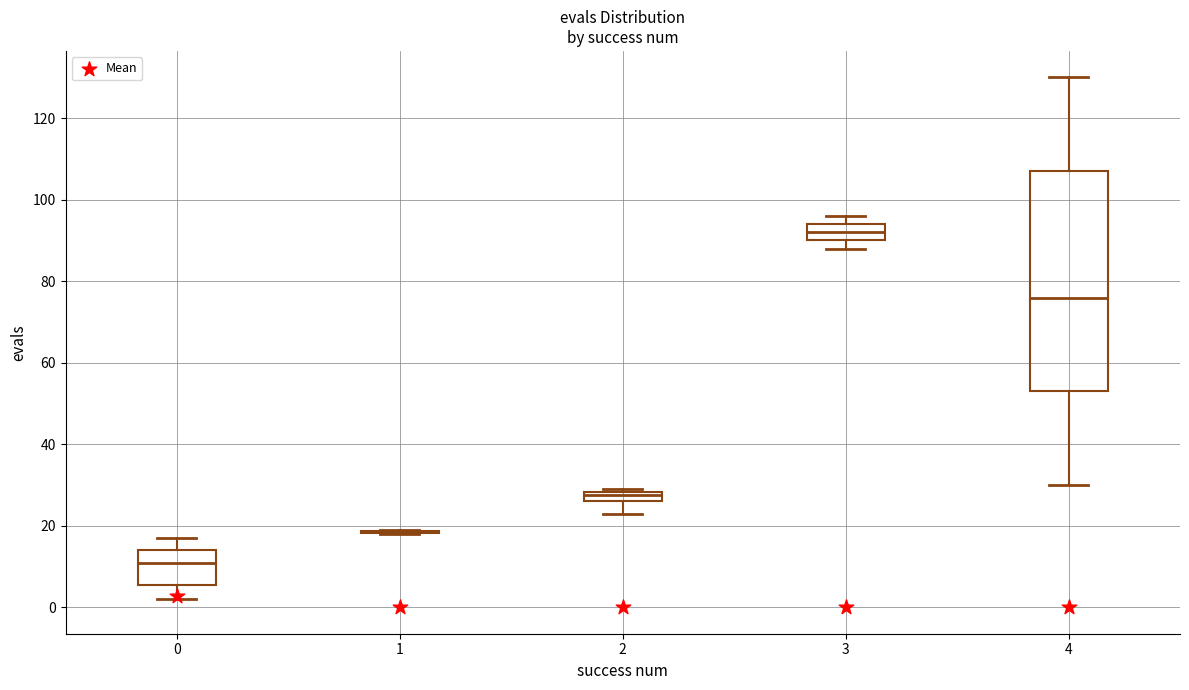

Comparing the boxes themselves (not the whiskers), which one is the tallest?

4